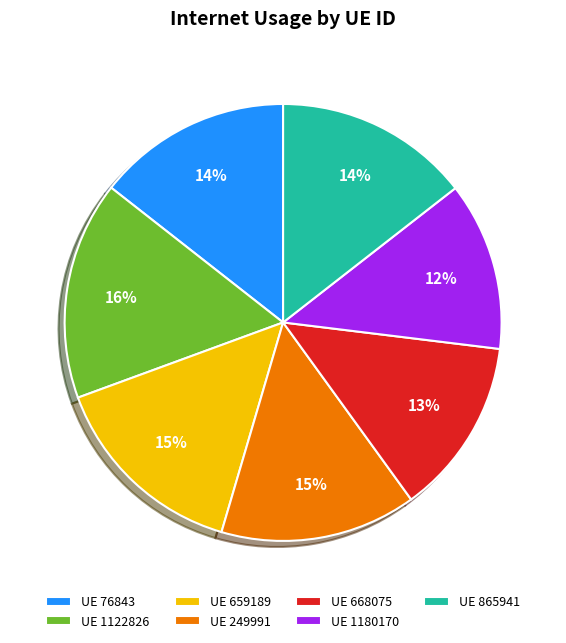

Is there a majority slice in this chart?

No